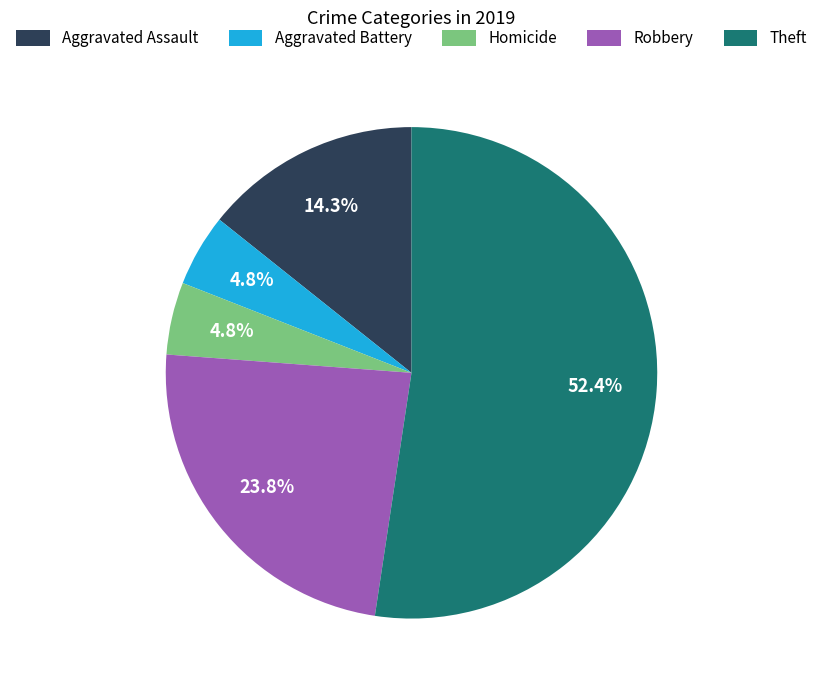

Does Theft represent more than half of the total?

Yes